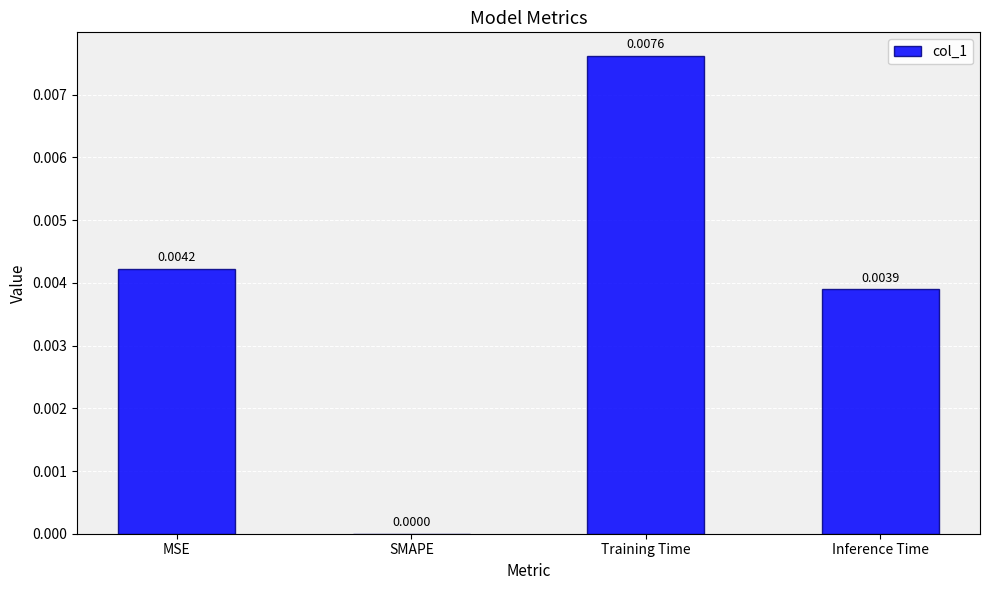

Does the chart contain stacked bars?

No